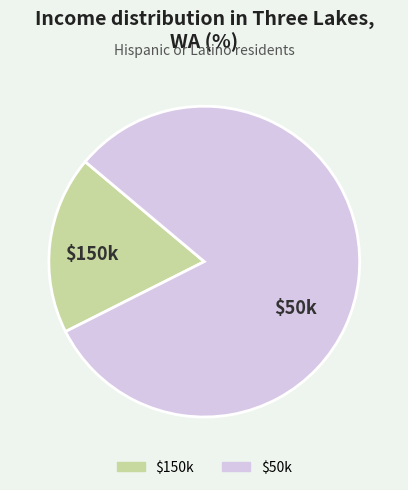

How many segments does this pie chart have?

2